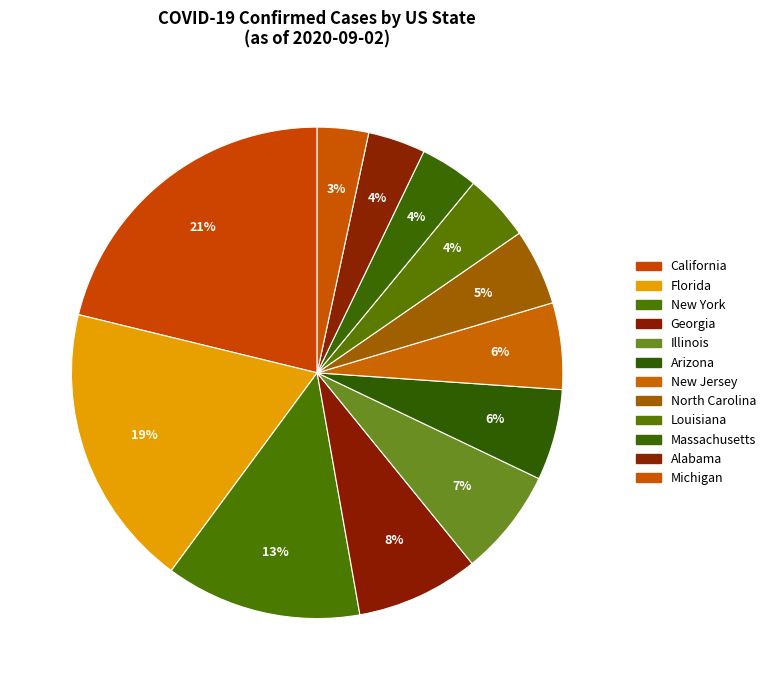

How many segments does this pie chart have?

12